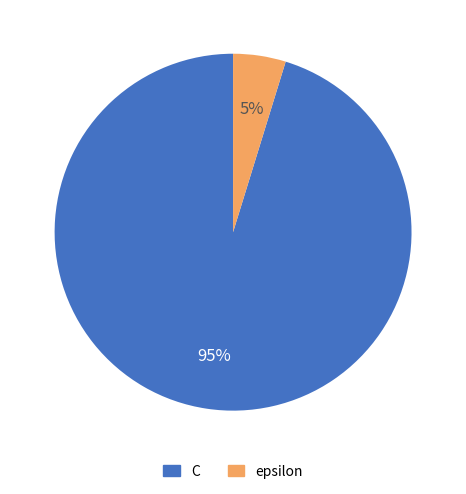

Between epsilon and C, which is larger?

C